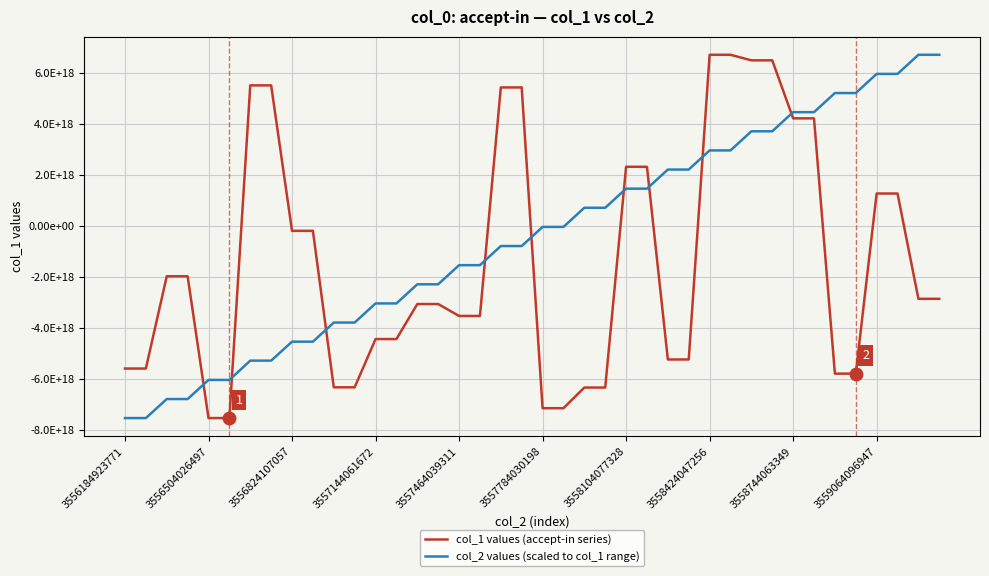

At which label does col_2 values (scaled to col_1 range) reach its peak?

39